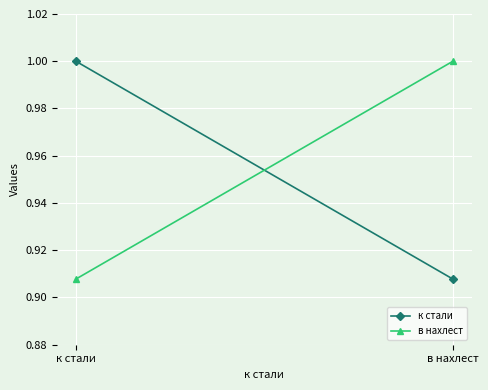

Count the в нахлест values in the range 0 to 1.

2